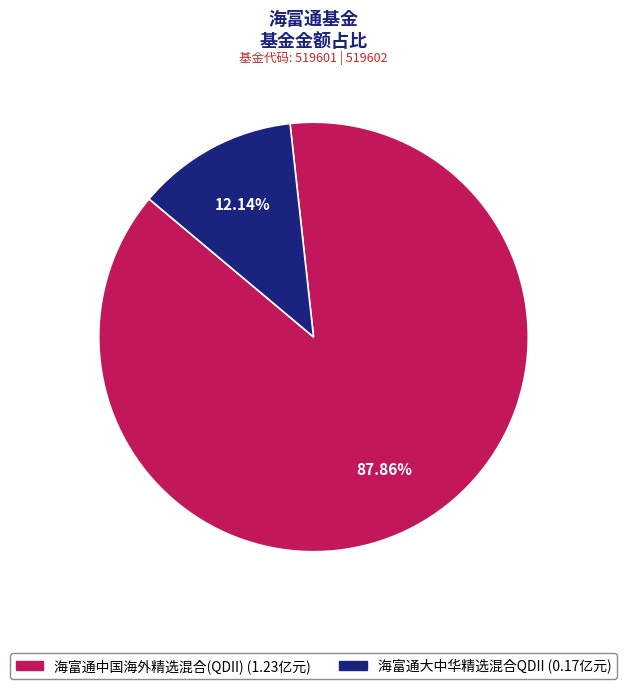

Which category has the smallest portion of the pie?

海富通大中华精选混合QDII